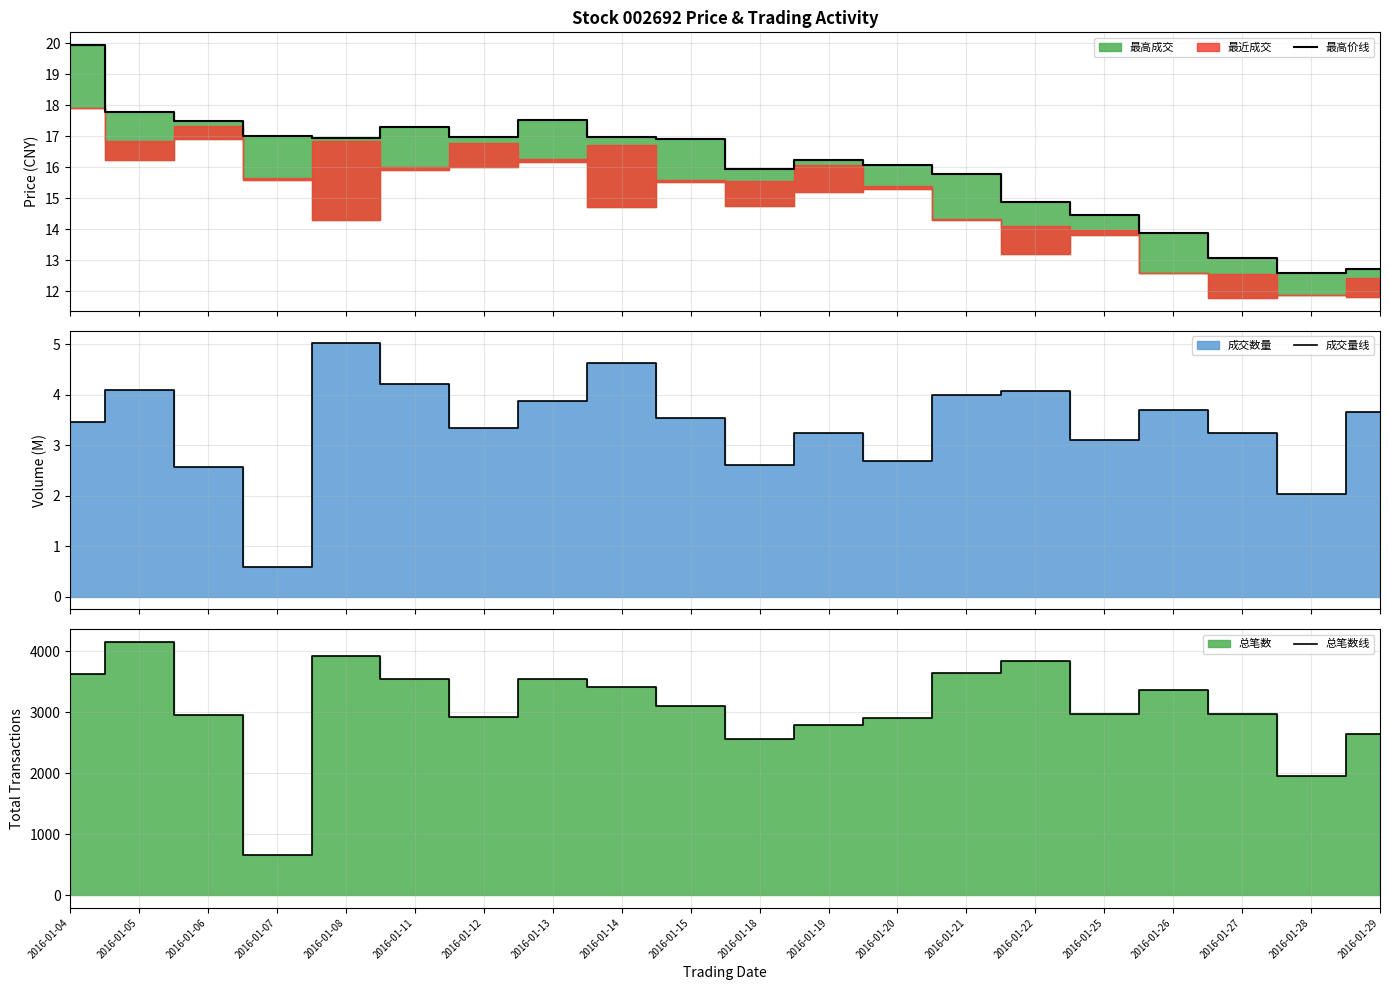

What is the average value of the 成交量线 series?

3.4